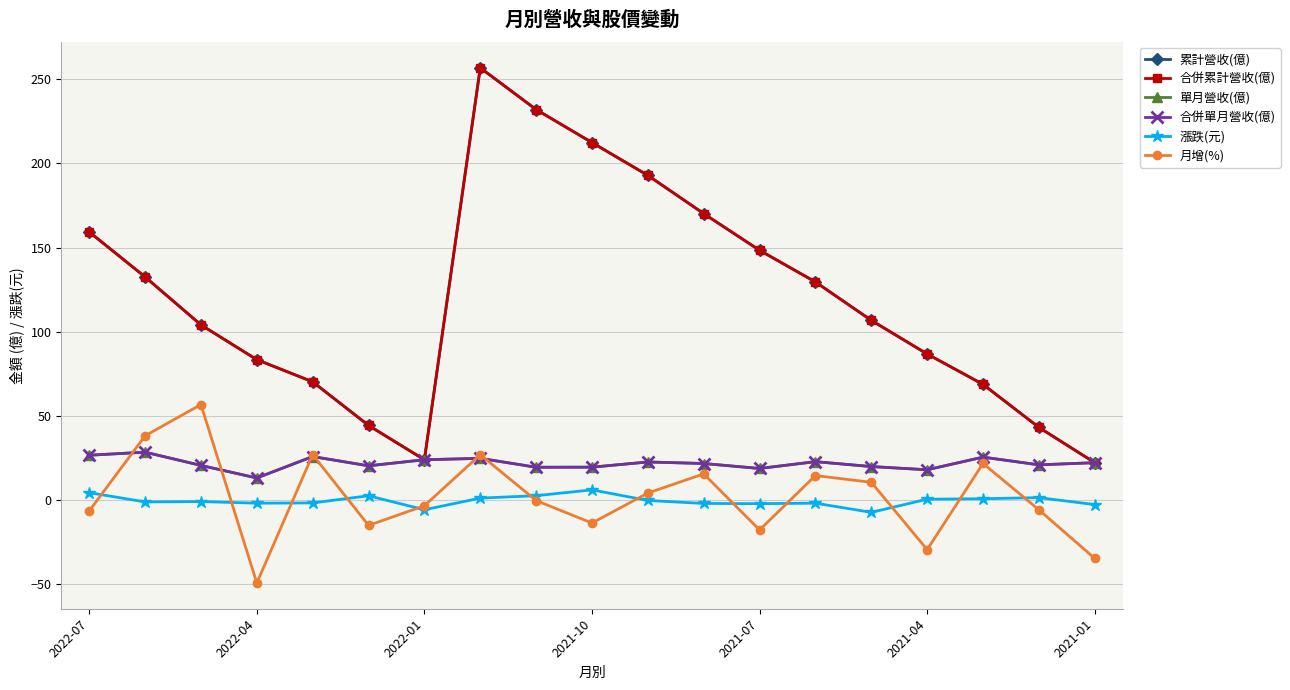

True or false: 單月營收(億) and 累計營收(億) cross at least once.

False